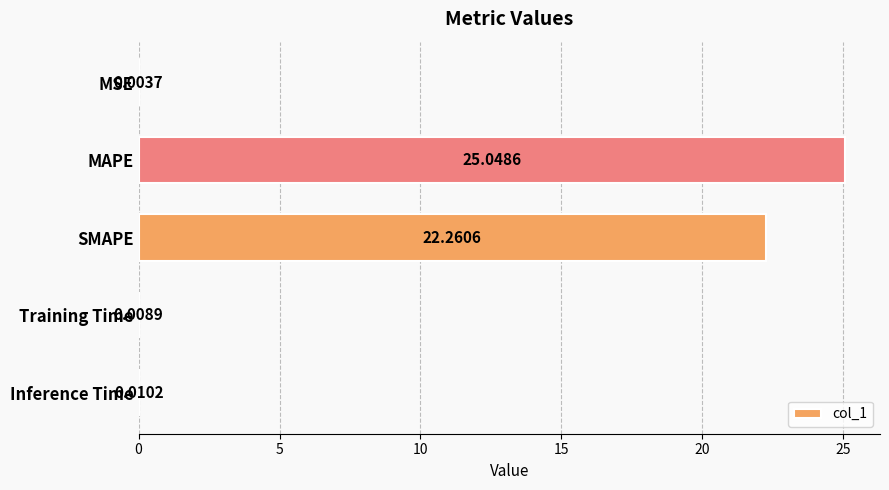

Which has a higher value, MAPE or Inference Time?

MAPE